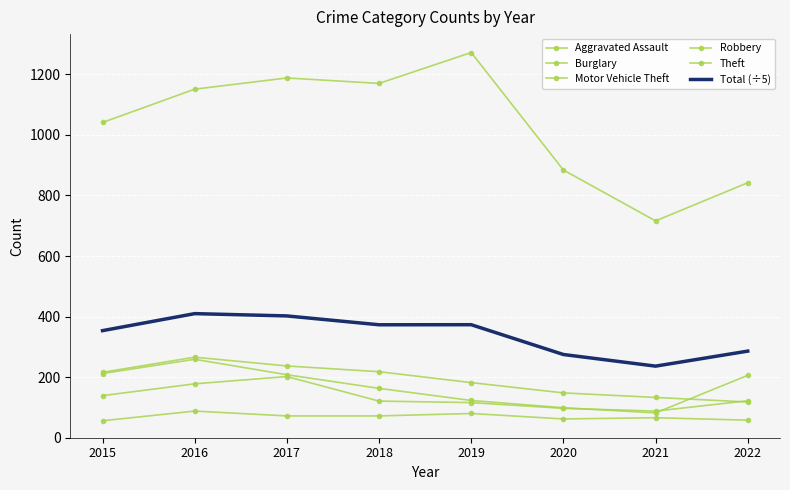

What is the difference between the maximum and minimum values in the Robbery series?

114.0